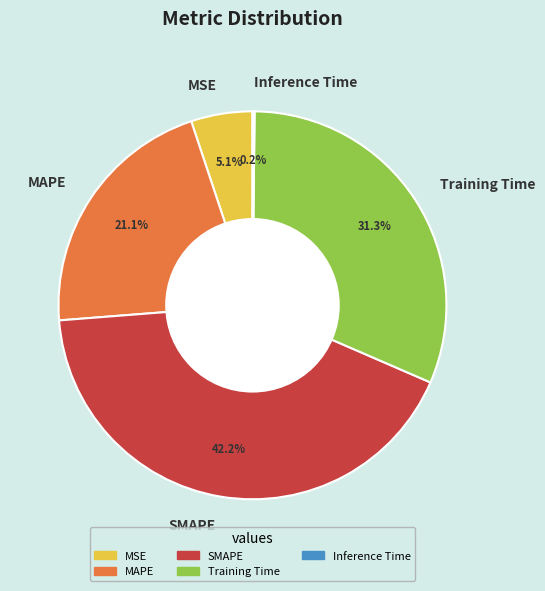

Combined, do SMAPE and MAPE account for over 50%?

Yes